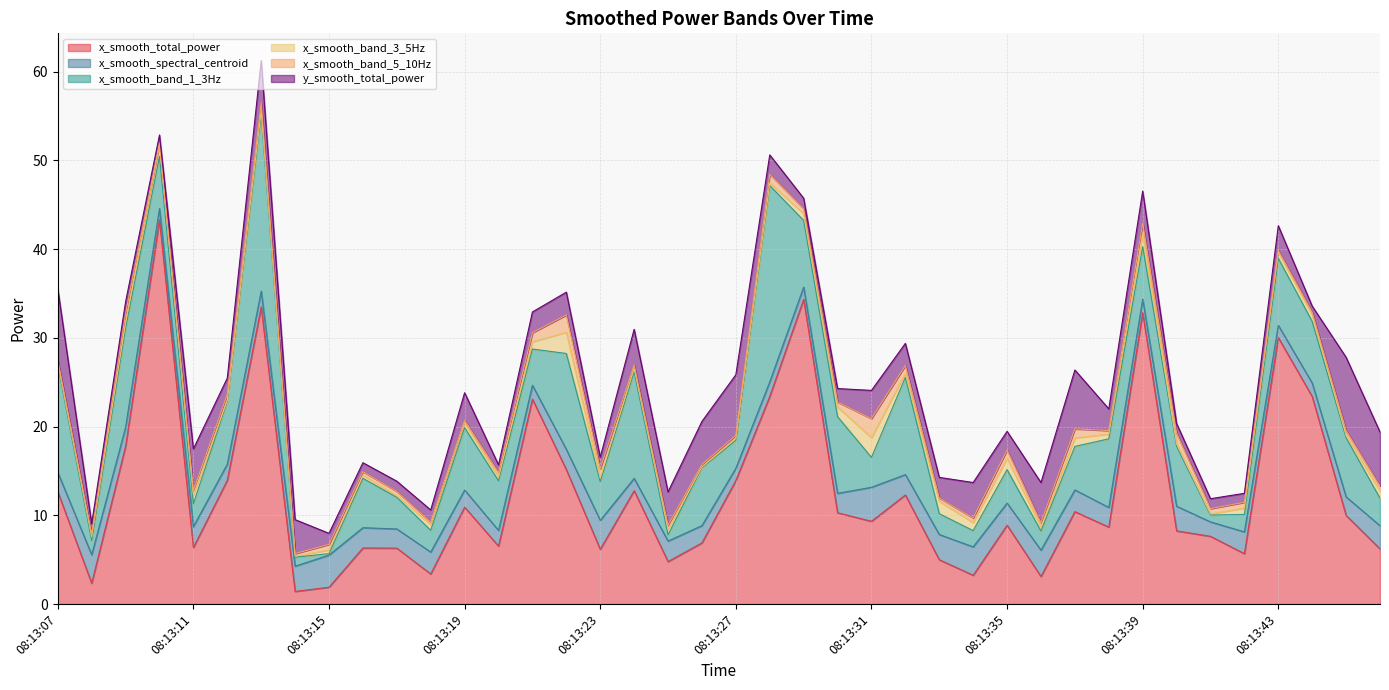

Which series has the widest spread of values?

x_smooth_total_power